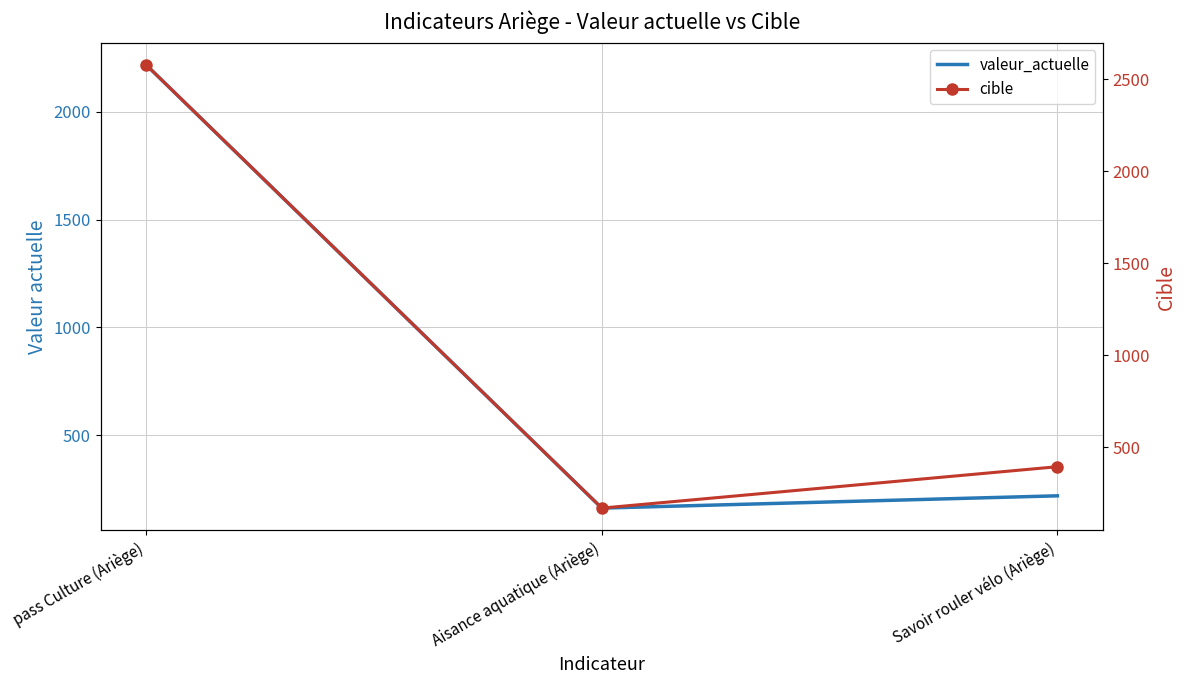

Reading left to right, transcribe all the data shown in this chart.

valeur_actuelle: pass Culture (Ariège)=2218	Aisance aquatique (Ariège)=161	Savoir rouler vélo (Ariège)=218
cible: pass Culture (Ariège)=2577	Aisance aquatique (Ariège)=168	Savoir rouler vélo (Ariège)=393